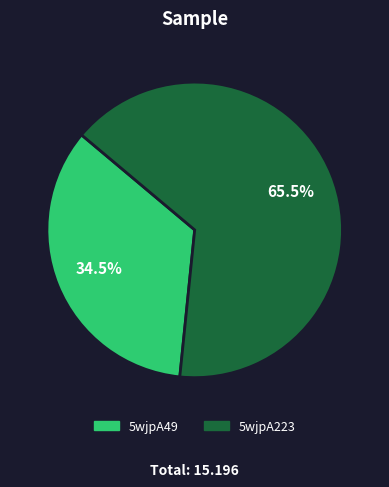

True or false: 5wjpA223 accounts for 79% of the total.

False